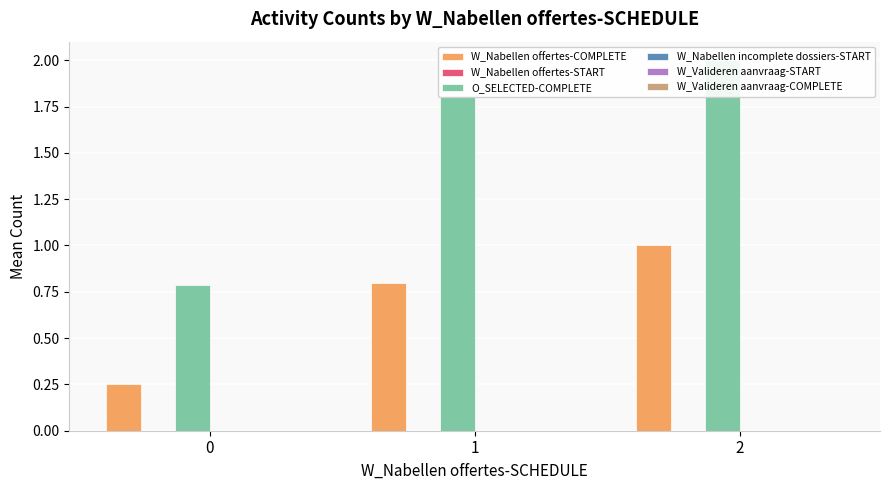

Is the value of O_SELECTED-COMPLETE at 2 greater than the value of W_Valideren aanvraag-START at 2?

Yes